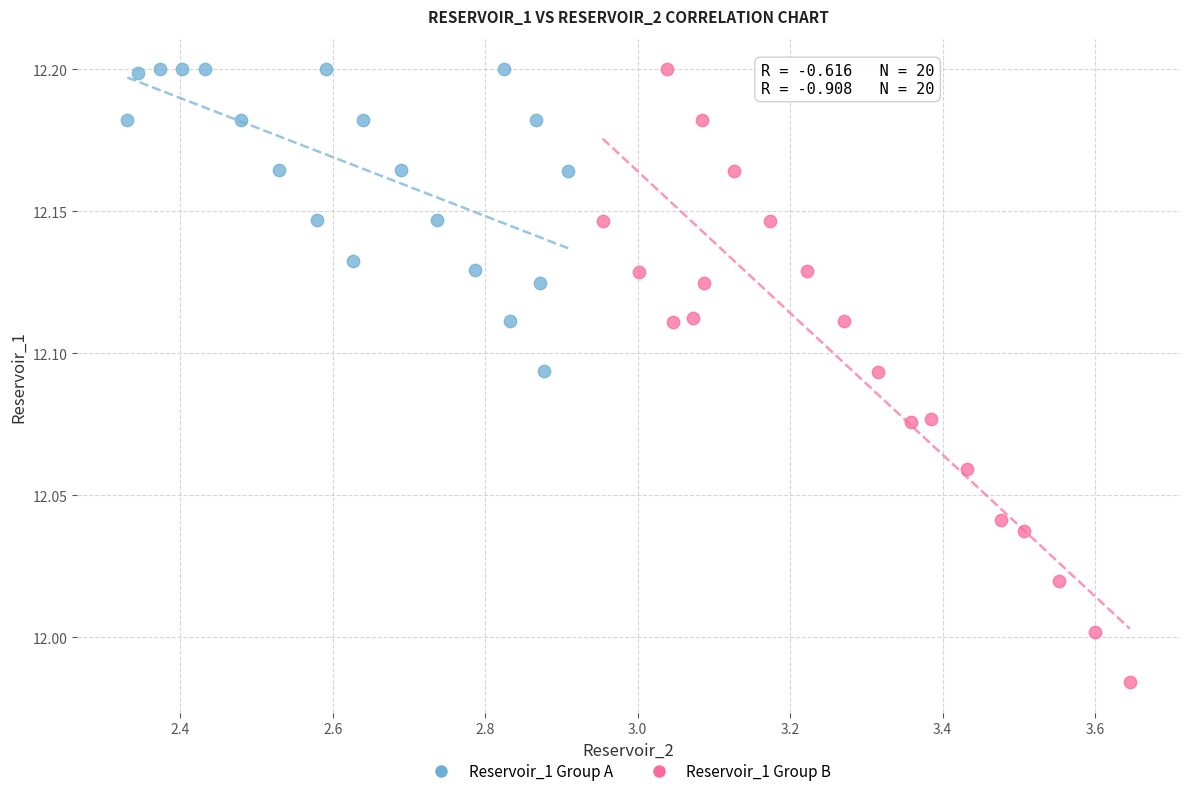

Which series reaches the minimum Y coordinate?

Reservoir_1 Group B